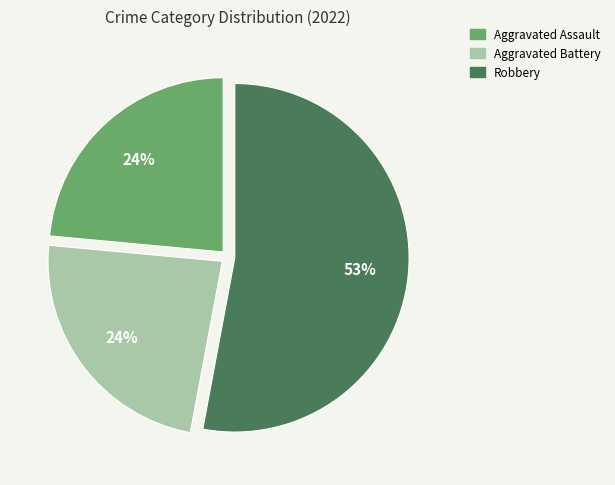

Does any single category account for the majority?

Yes